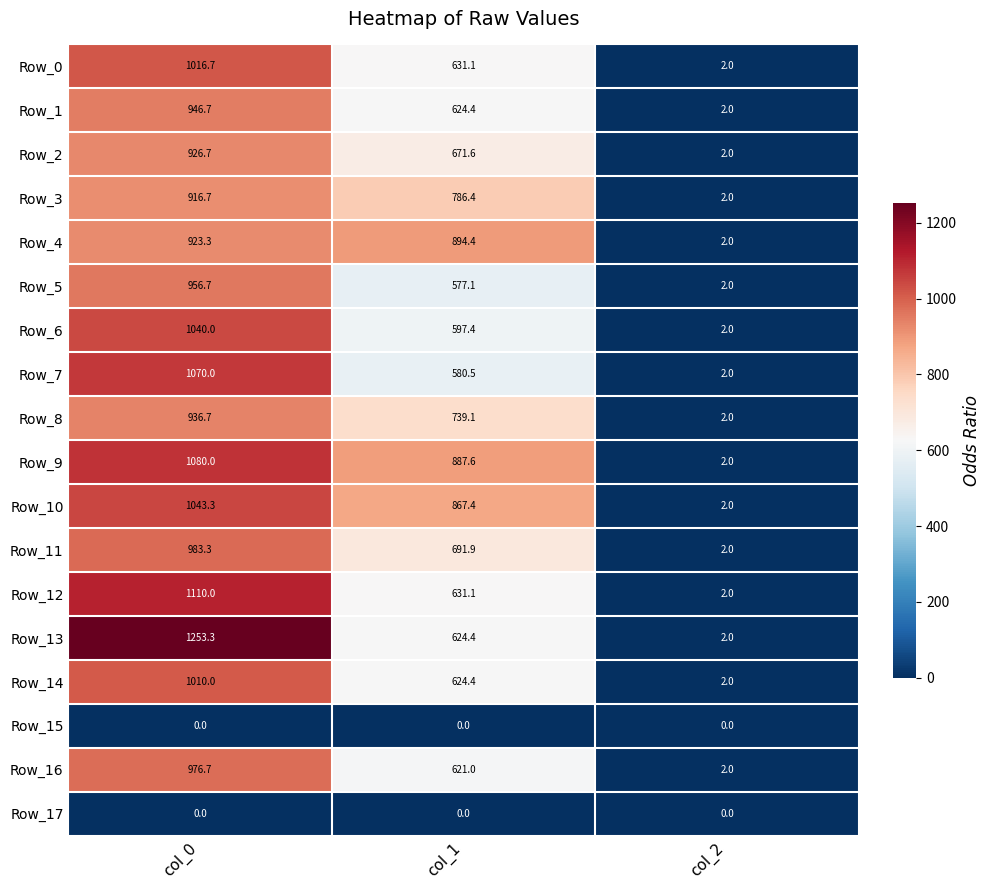

What is the difference between the highest and lowest values at col_1?

894.4